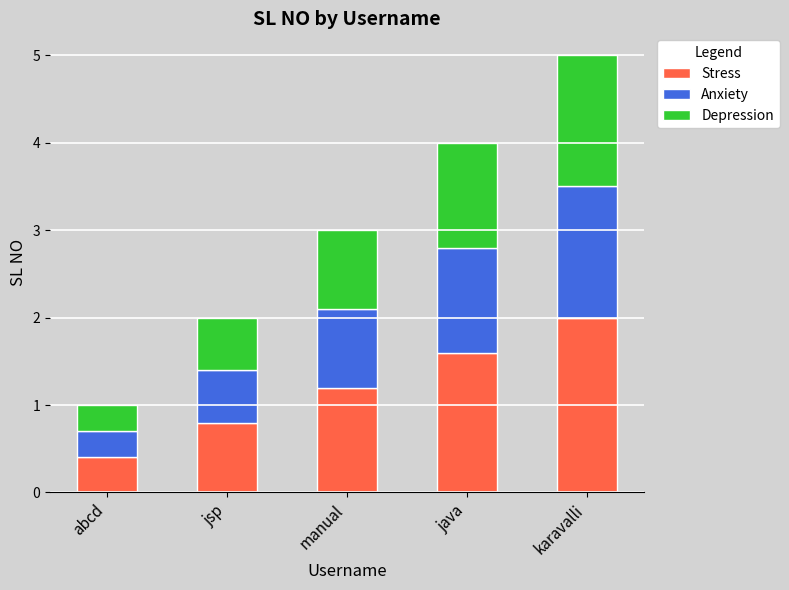

What is the difference between the maximum and second lowest values in the Stress series?

1.2